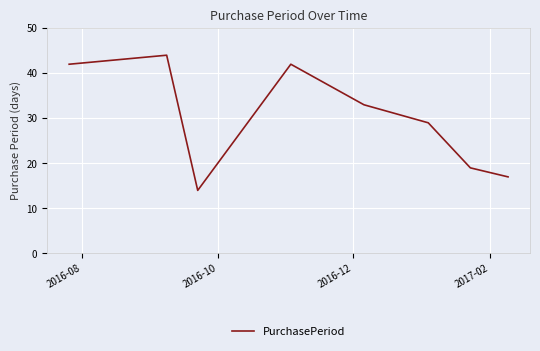

What is the smallest value displayed?

14